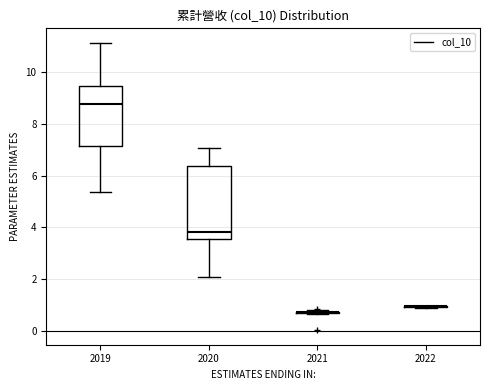

Reading left to right, read every box against the y-axis: the position of its median line, the range the box covers, and the ends of its whiskers. The values are not printed on the chart, so give them approximately, as read against the axis.

2019: median 8.8, box 7.2 to 9.4, whiskers 5.4 to 11.2
2020: median 3.8, box 3.6 to 6.4, whiskers 2.0 to 7.0
2021: box collapsed to a line at 0.8, whiskers 0.6 to 0.8
2022: box collapsed to a line at 1.0, whiskers 0.8 to 1.0